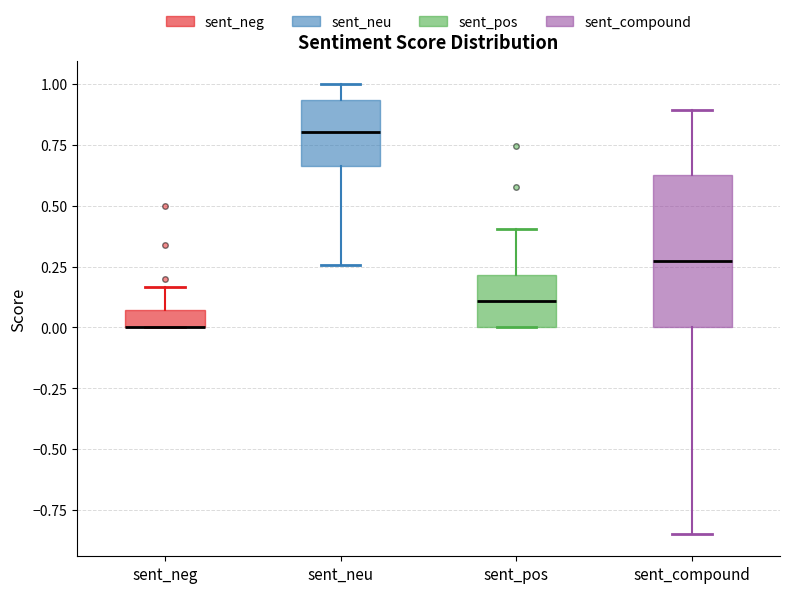

Which box is the tallest, from its lower edge to its upper edge?

sent_compound